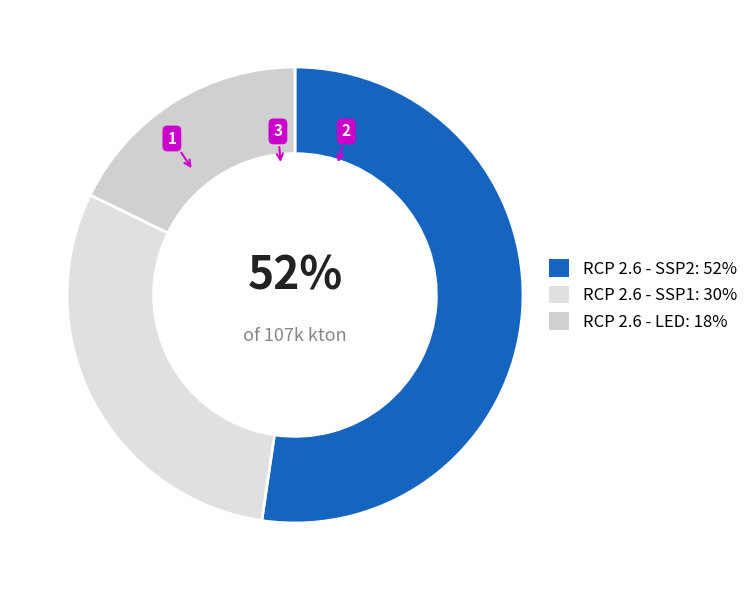

Does RCP 2.6 - LED represent more than half of the total?

No